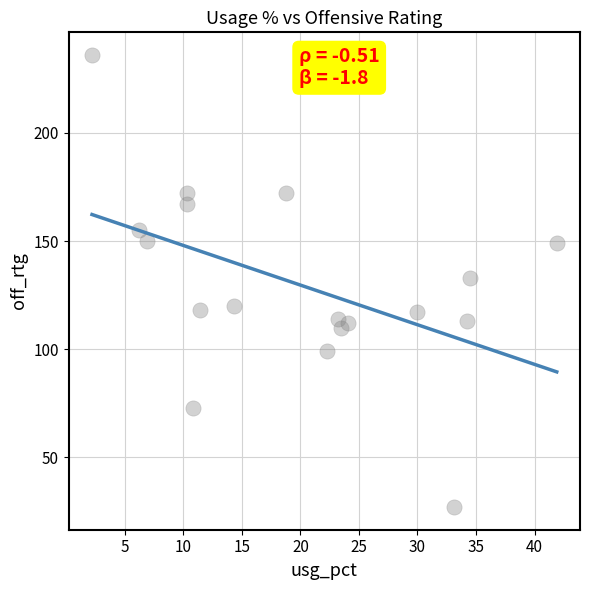

How many data points are displayed?

18